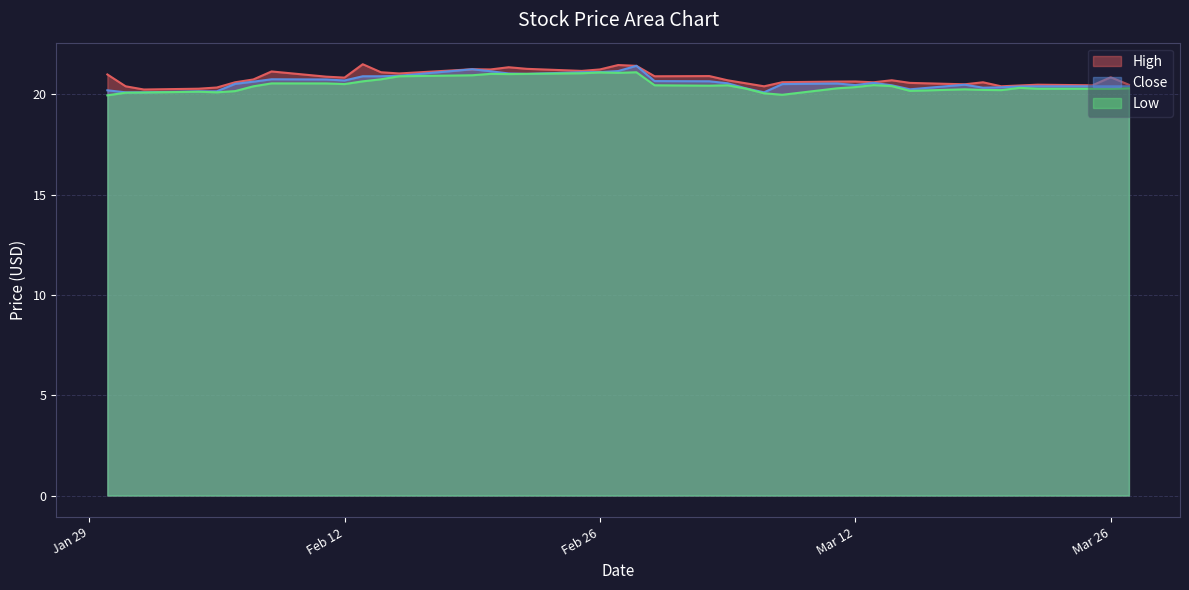

Which label corresponds to the smallest value in the chart?

2019-01-30